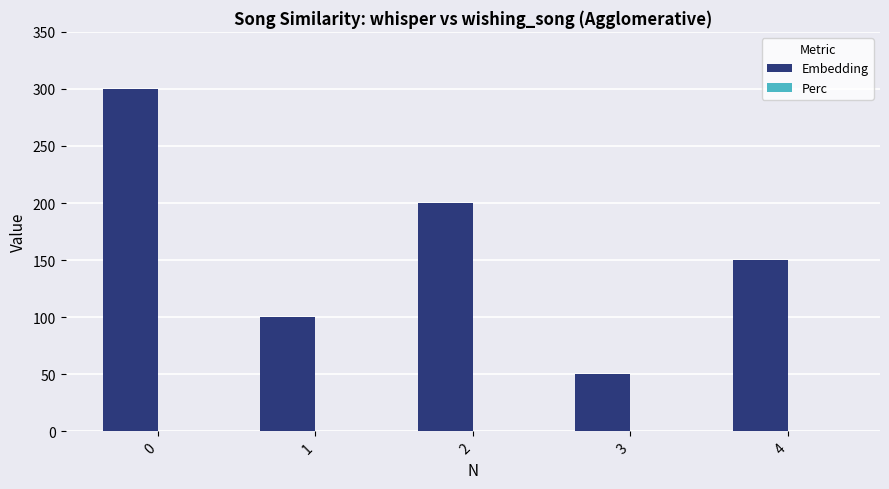

What is the ratio of the value at 0 to the value at 2?

1.5